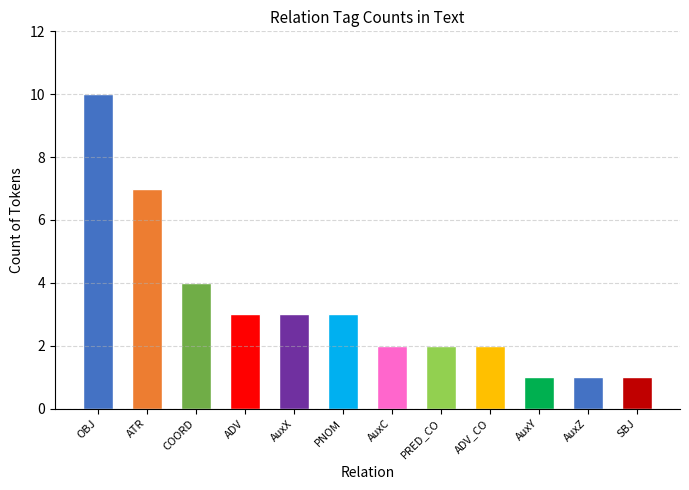

What is the minimum value shown in the chart?

1